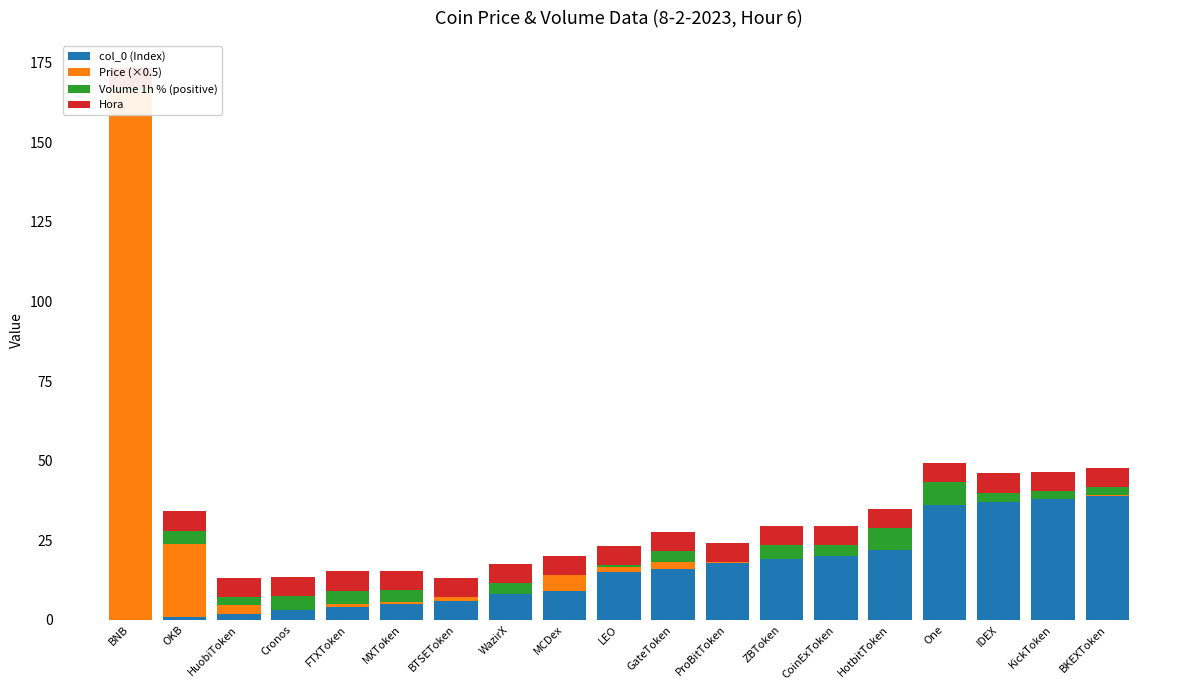

List the series in order of their peak value, highest first.

Price (×0.5), col_0 (Index), Volume 1h % (positive), Hora